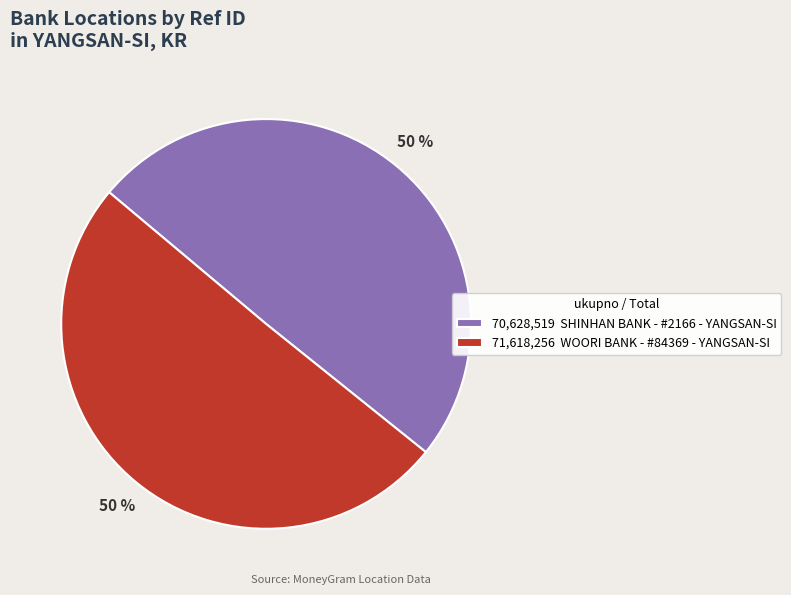

The 71,618,256 WOORI BANK - #84369 - YANGSAN-SI slice represents 65% of the pie. True or false?

False